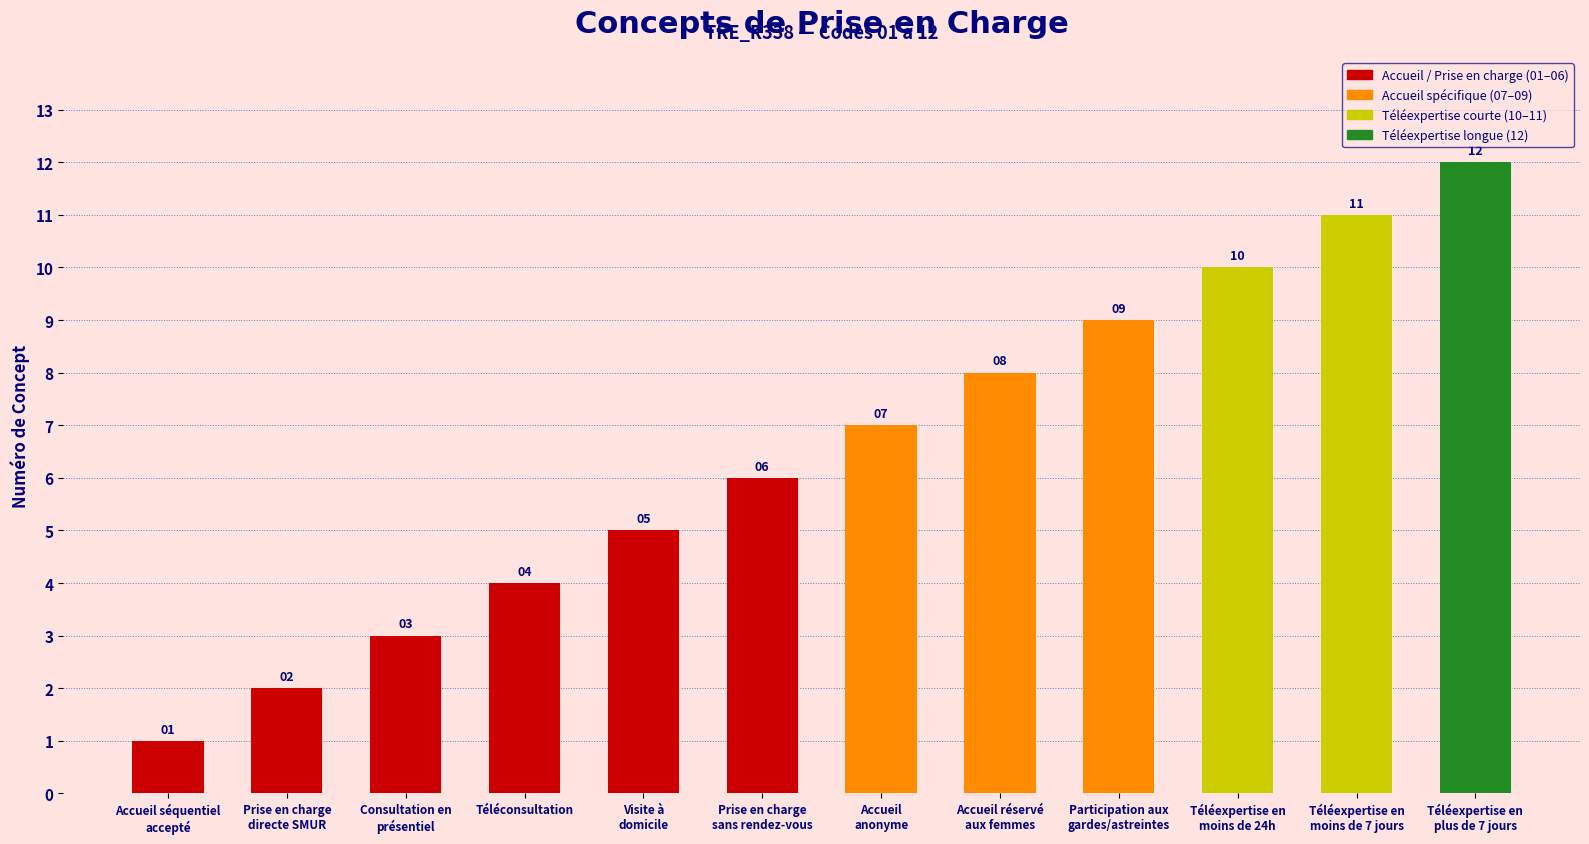

Are the bars grouped side by side (vs. stacked)?

No